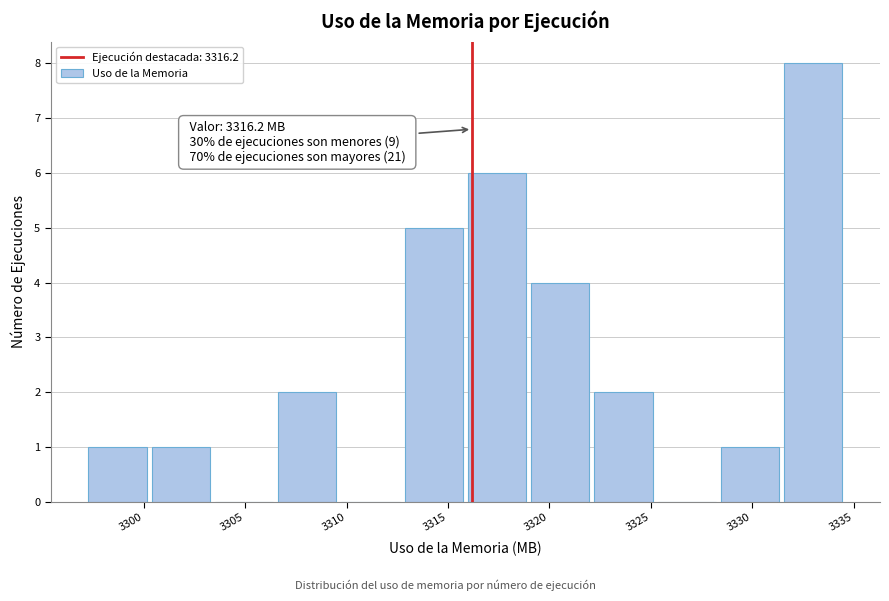

Over which range of the x-axis is the bar tallest?

3331.5 to 3334.5